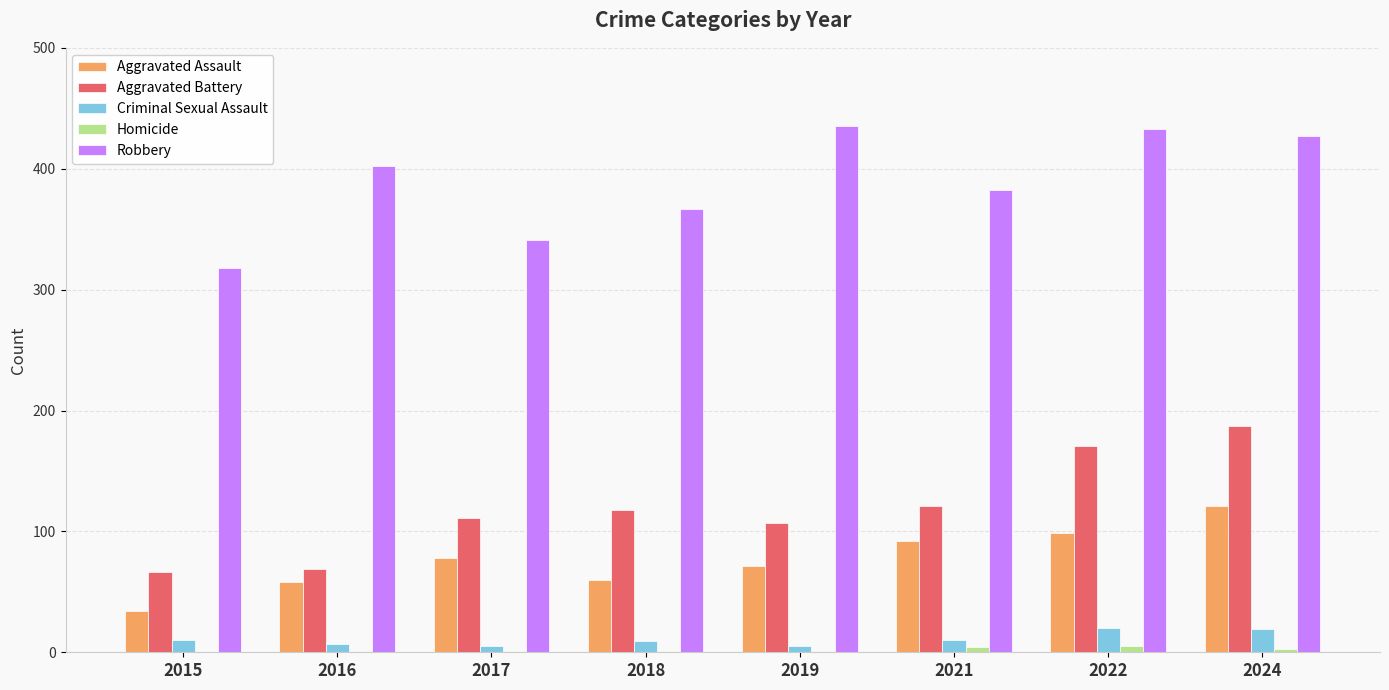

What is the sum of all Robbery values?

3105